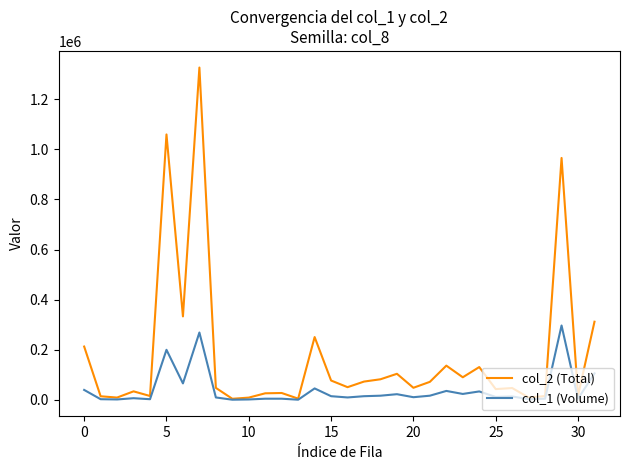

Rank the series by their average value, from highest to lowest.

col_2 (Total), col_1 (Volume)